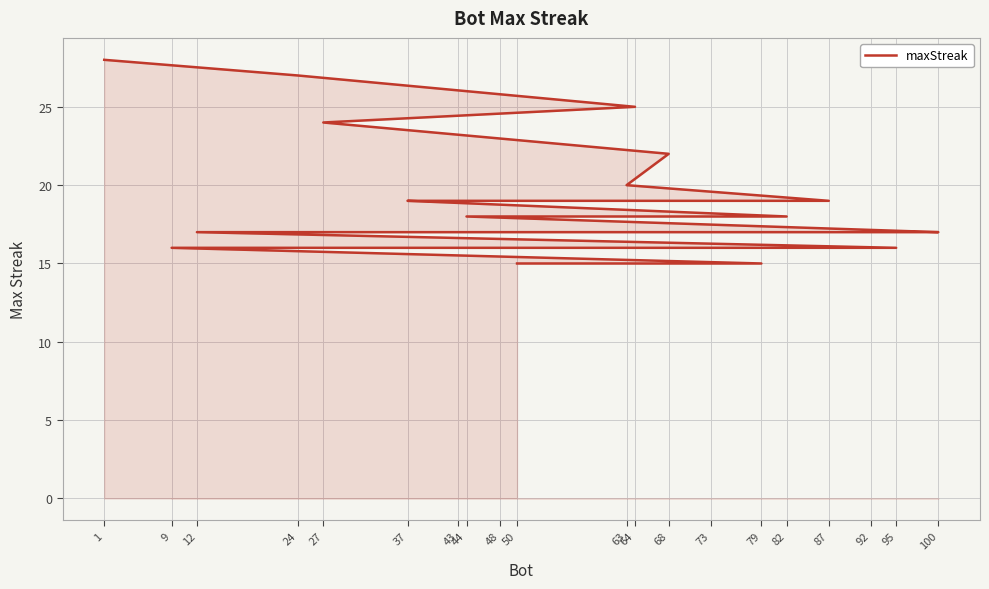

Reading left to right, extract all data points from this chart.

1=28	24=27	64=25	27=24	68=22	63=20	87=19	43=19	37=19	82=18	44=18	100=17	92=17	73=17	48=17	12=17	95=16	9=16	79=15	50=15